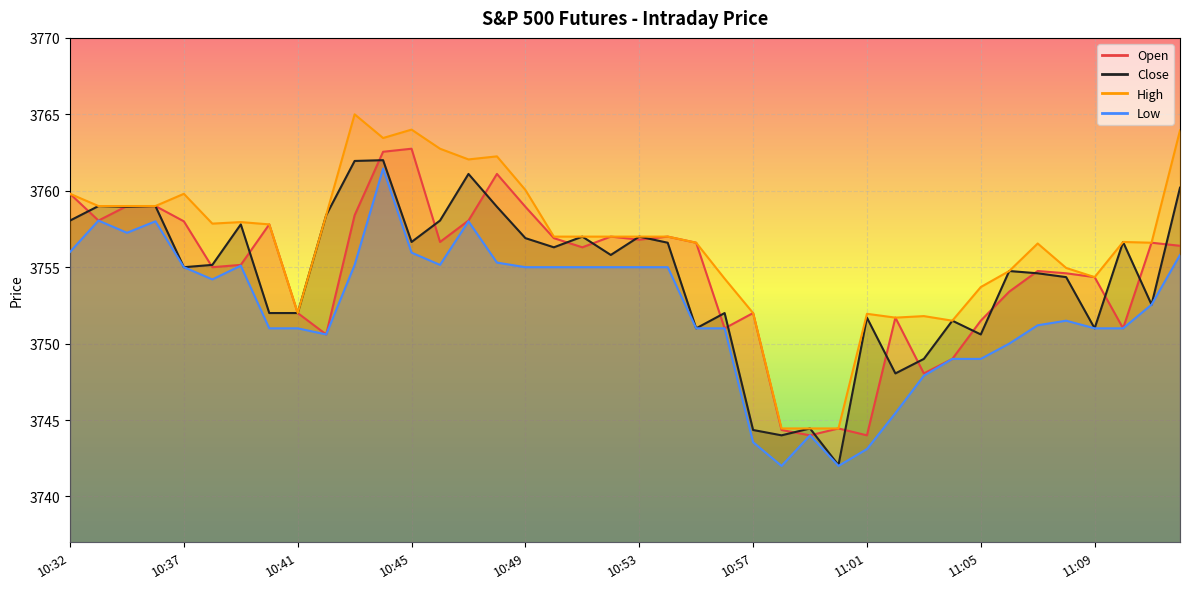

List the series in order of their peak value, highest first.

High, Open, Close, Low